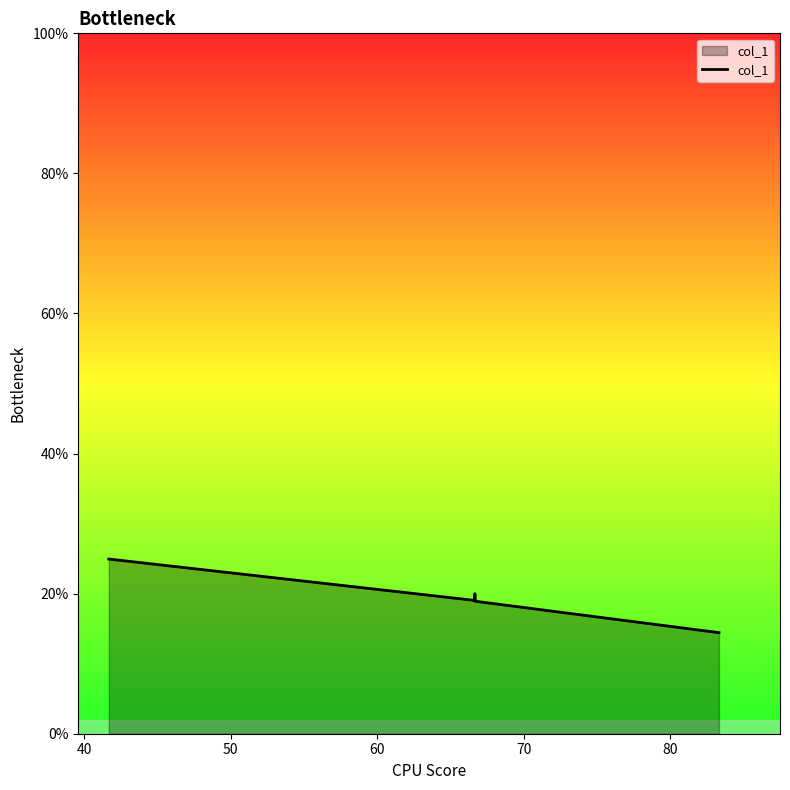

Read the value at 40.

0.2